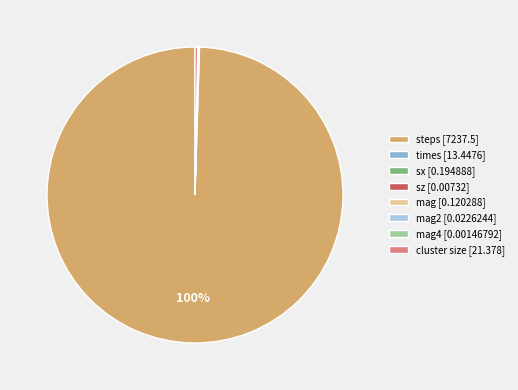

To the nearest percent, what is the difference between the largest and smallest slice percentages?

100%